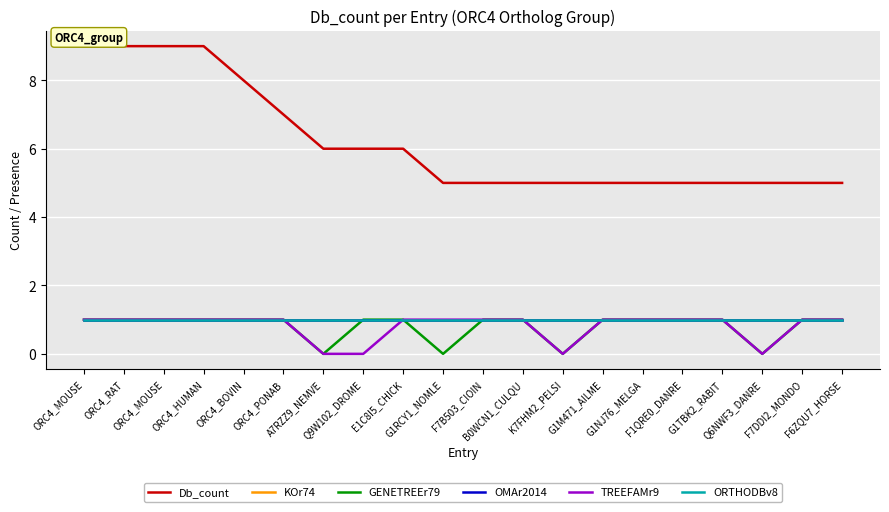

What is the maximum value shown in the chart?

9